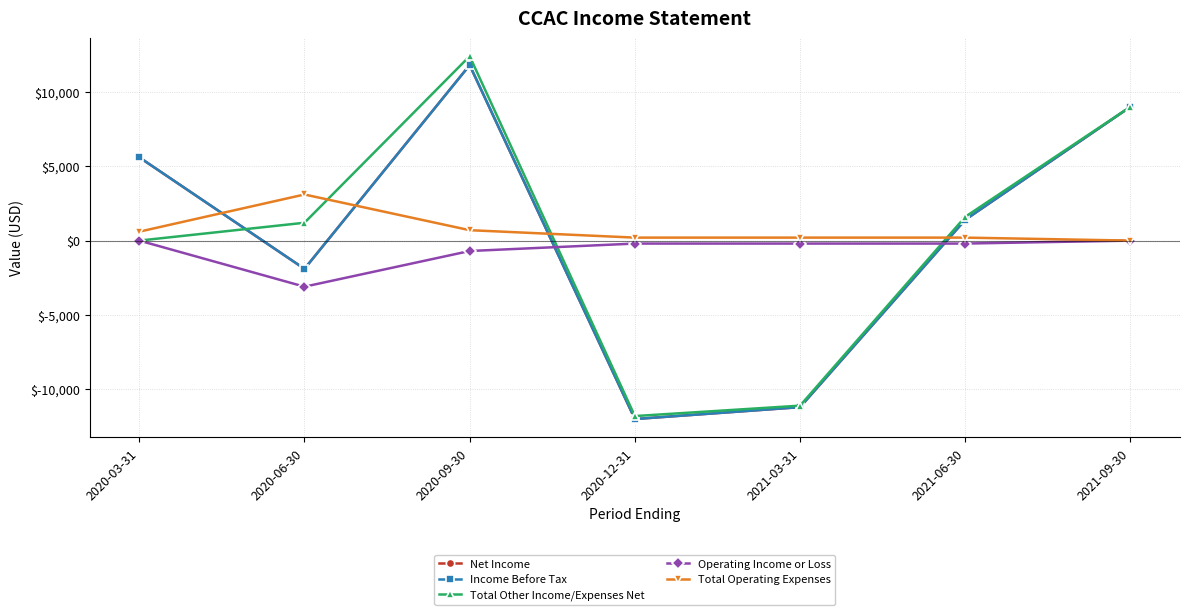

Is this an area chart (filled region under the line)?

No